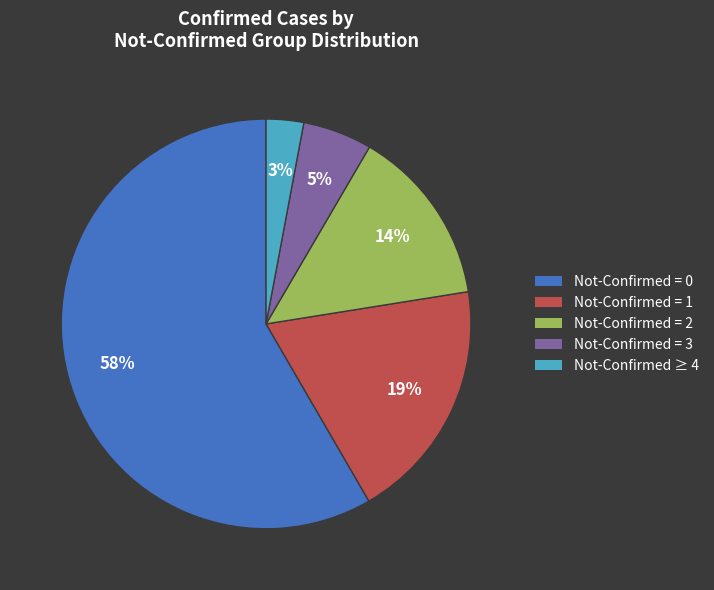

Count the number of slices in the pie.

5